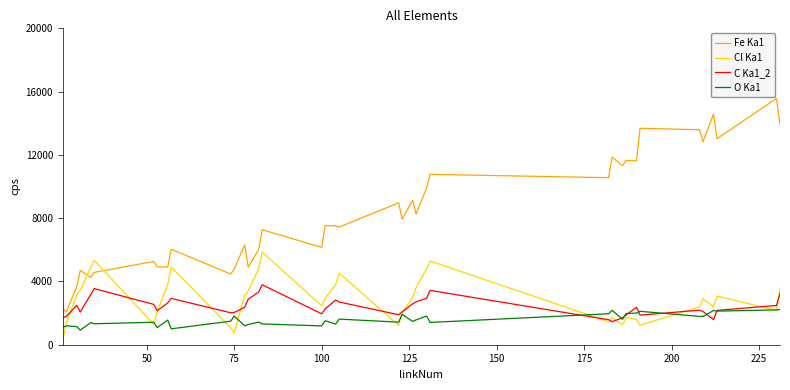

Which series has the largest range (max minus min)?

Fe Ka1